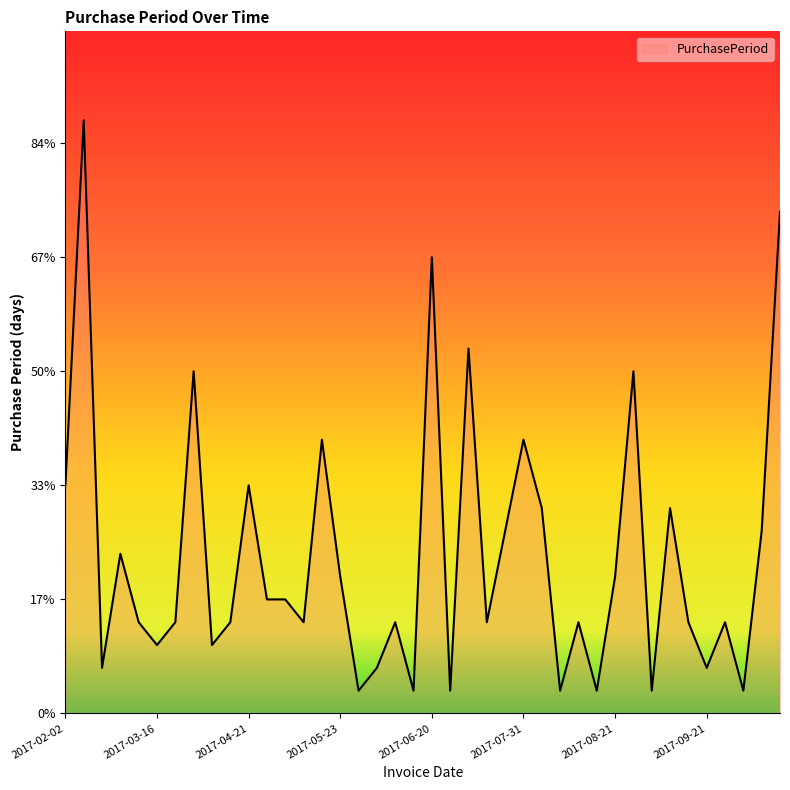

Does the chart have visible grid lines?

No